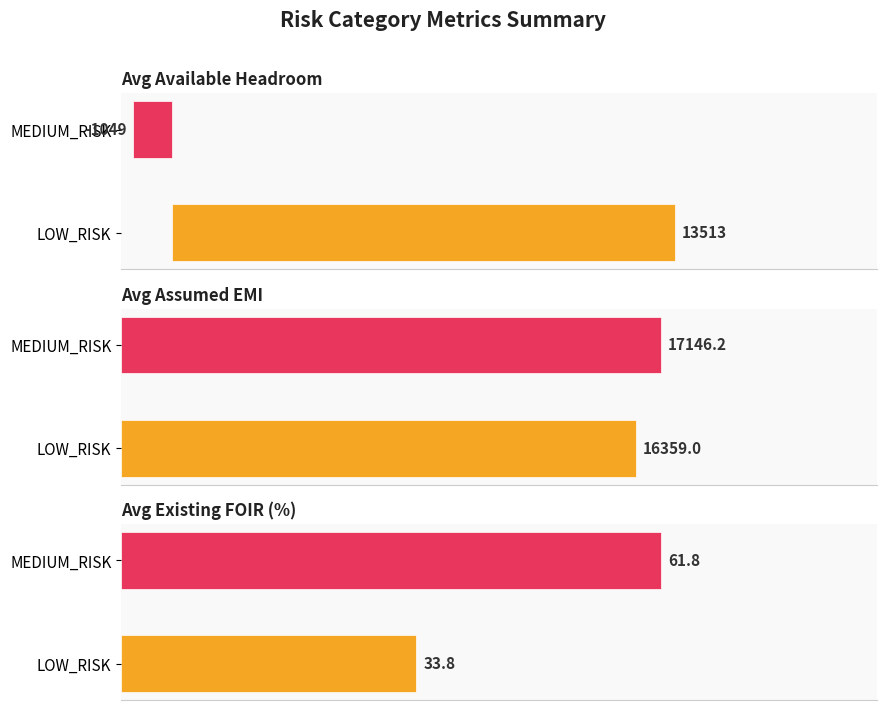

Between MEDIUM_RISK and LOW_RISK, which is larger?

MEDIUM_RISK